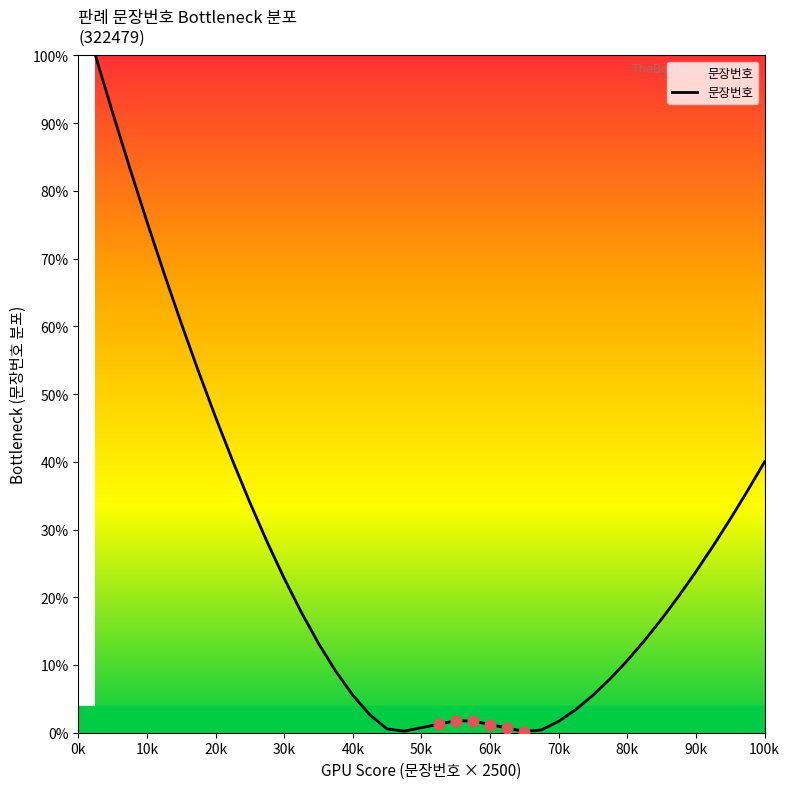

What is the greatest value displayed?

100.0